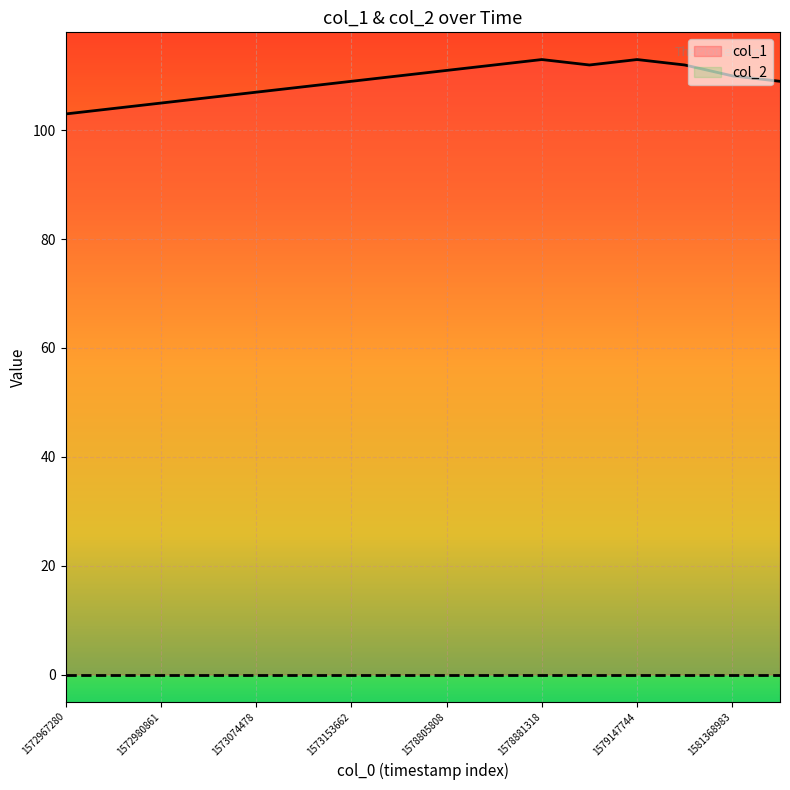

Where does the data first go above 110?

1578805808